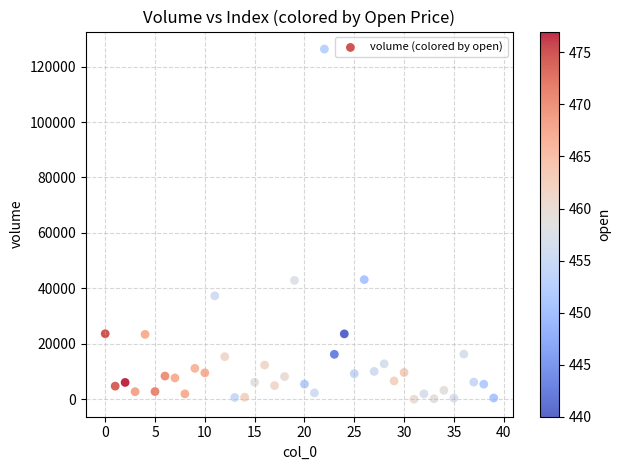

What is the range of Y values (max minus min)?

126265.1